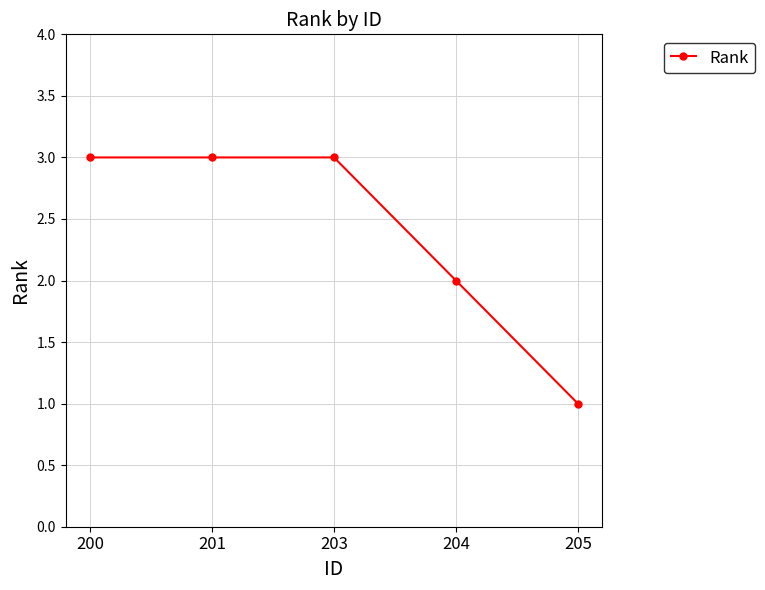

The value at 204 is 1. True or false?

False